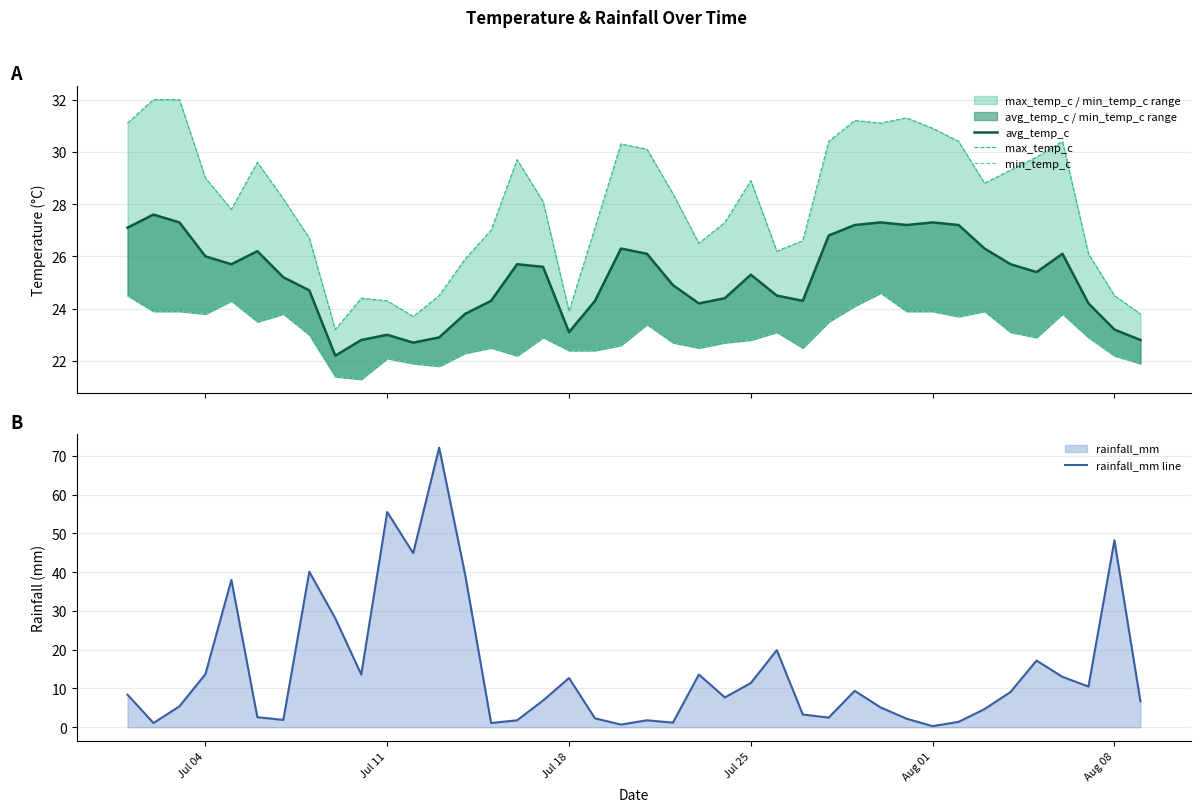

What is the sum of all max_temp_c values?

1120.5